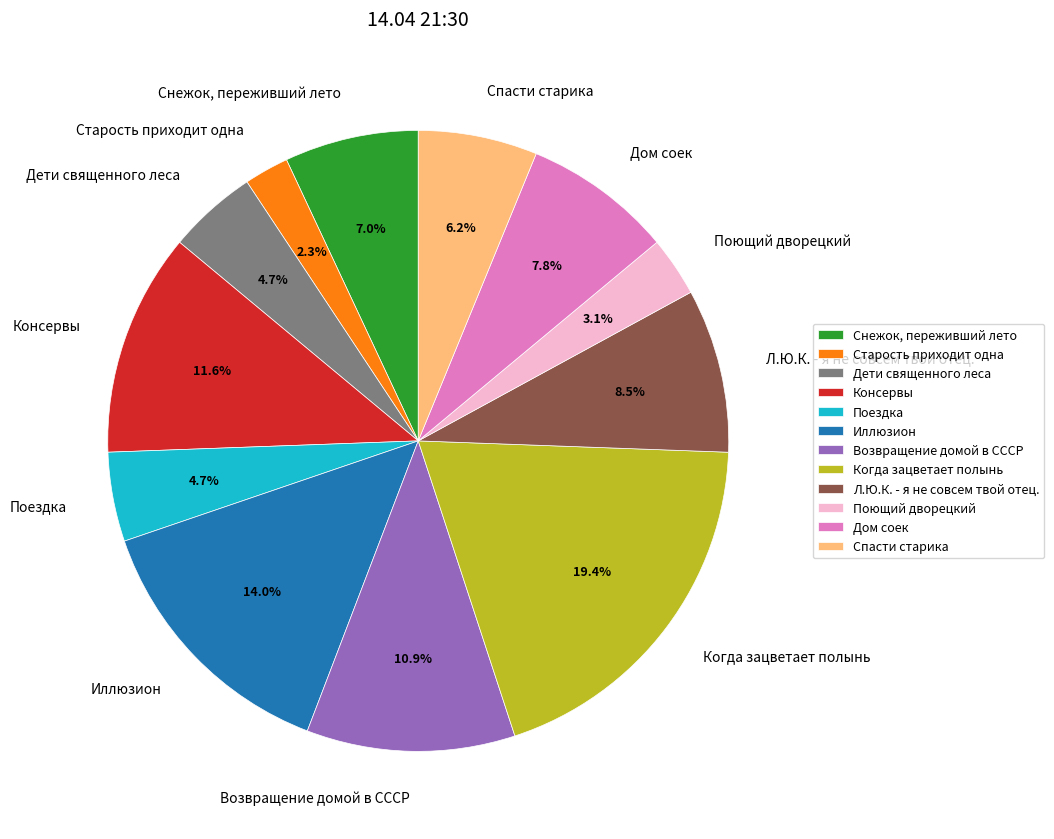

Combined, what portion of the pie is Поющий дворецкий and Дети священного леса?

7.8%